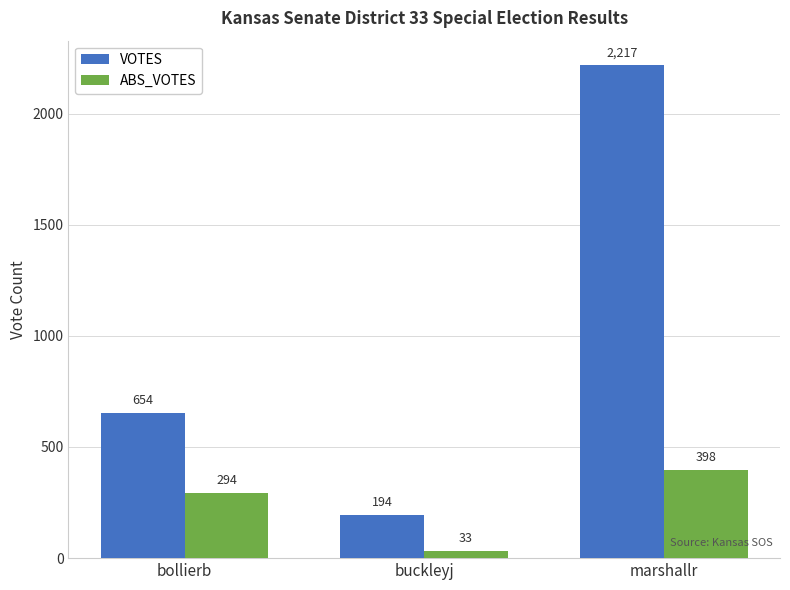

What is the average value of the ABS_VOTES series?

242